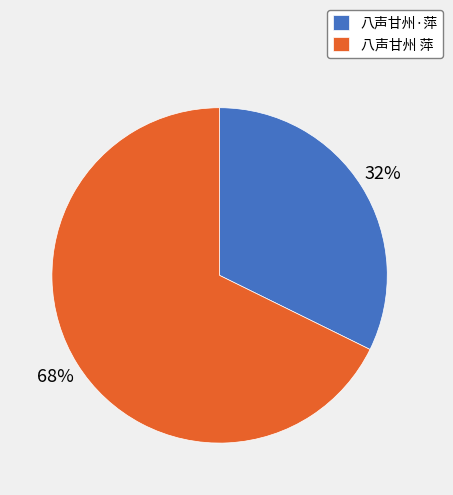

To the nearest percent, what is the average slice percentage?

50%